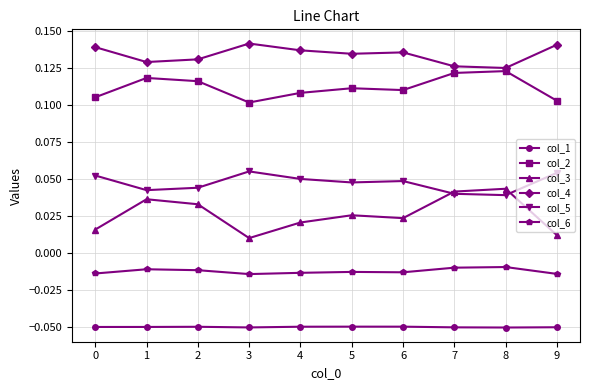

Does the chart display data point markers on the line(s)?

Yes